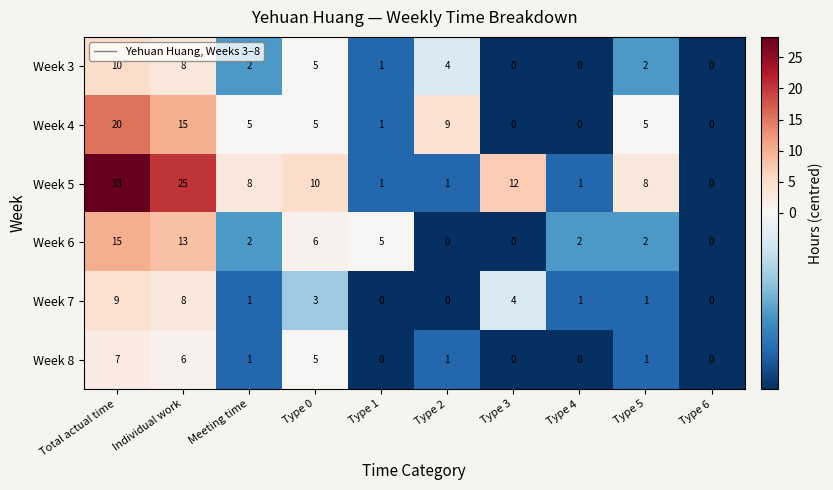

Count the number of categories in the chart.

10